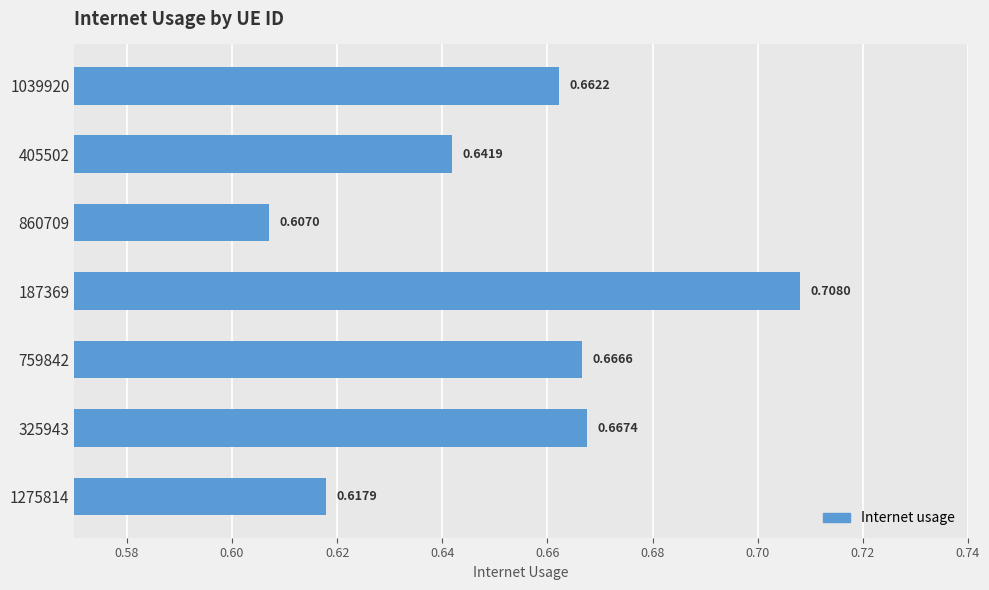

What is the difference between the second highest and minimum values?

0.1